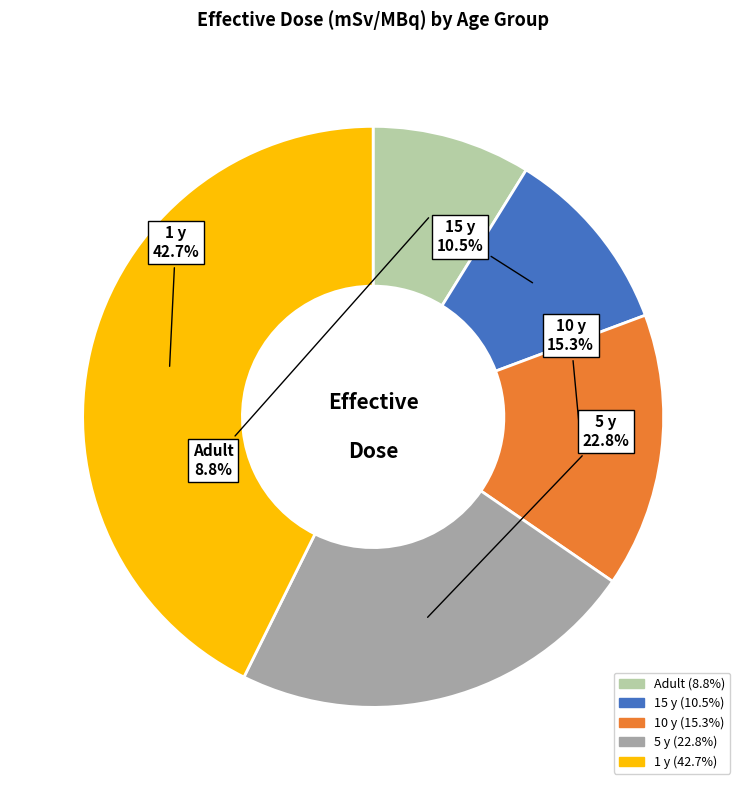

How many slices are in this pie chart?

5